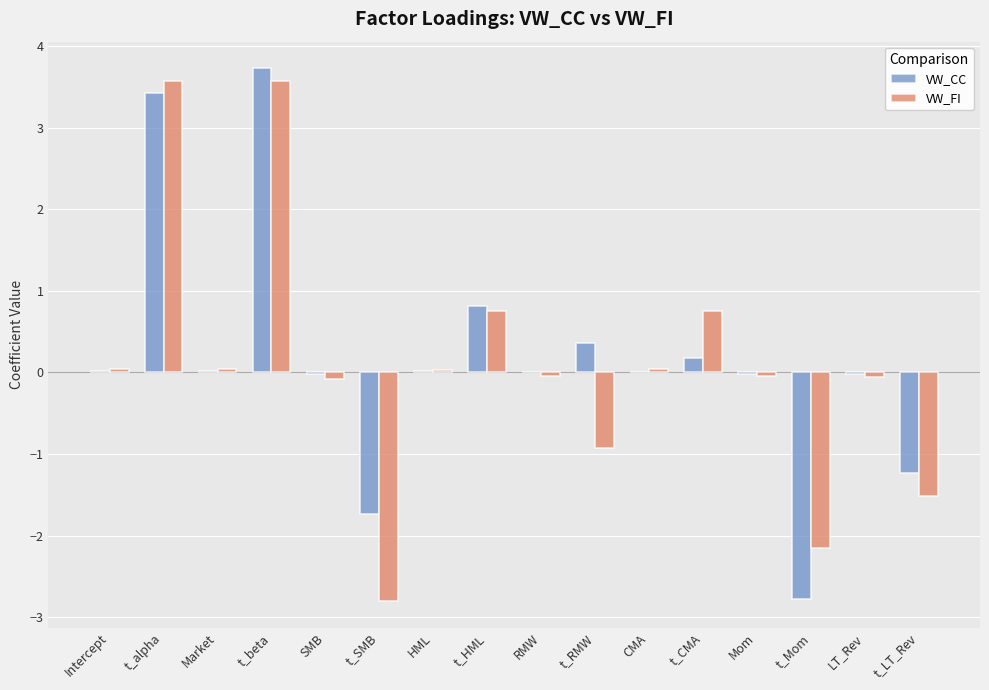

At which label does VW_CC reach its peak?

t_beta